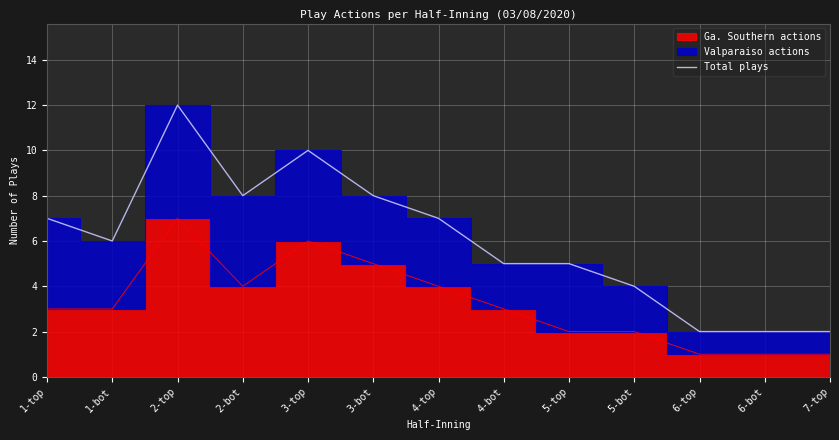

At which category does the data reach its first local valley?

1-bot